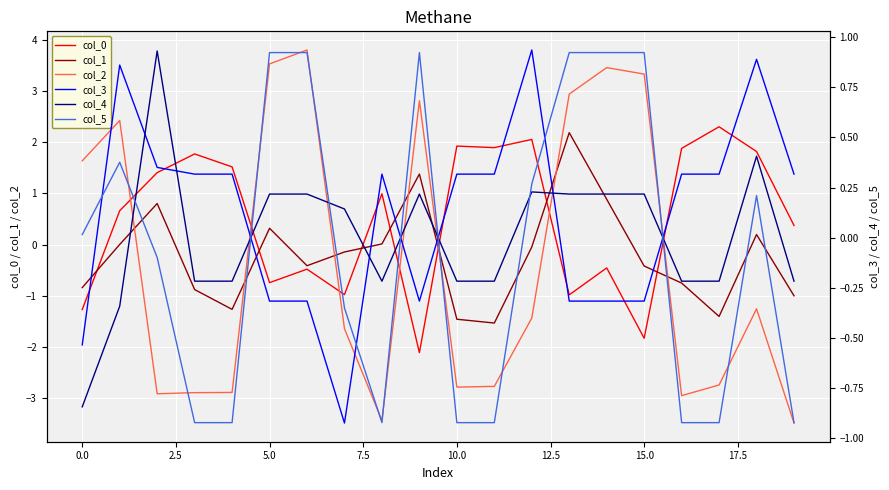

Which series ends up on top after the final intersection of col_1 and col_2?

col_1